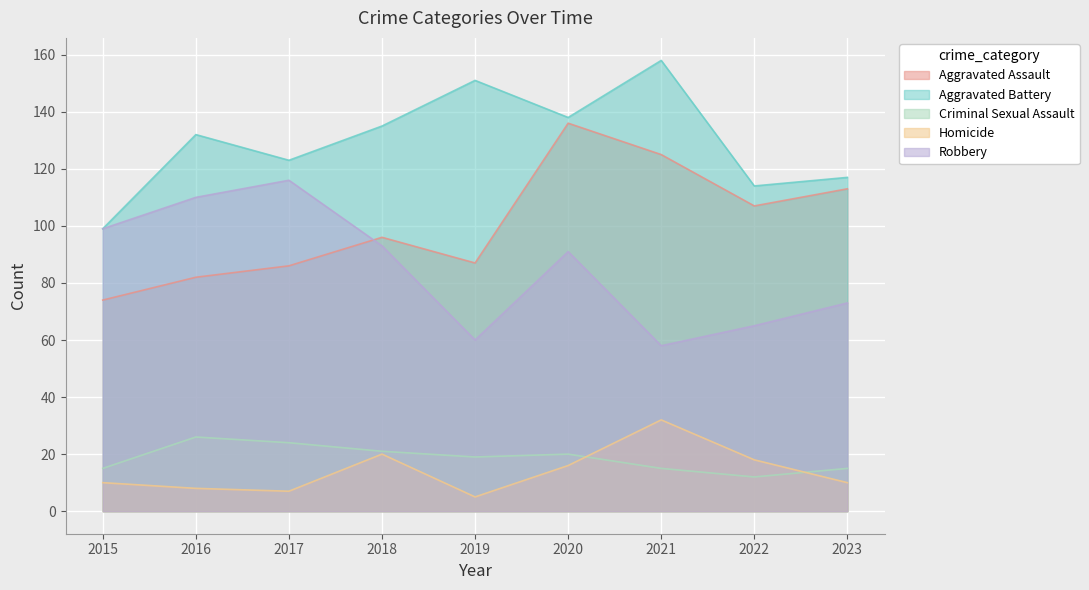

What is the total value across all series at 2018?

365